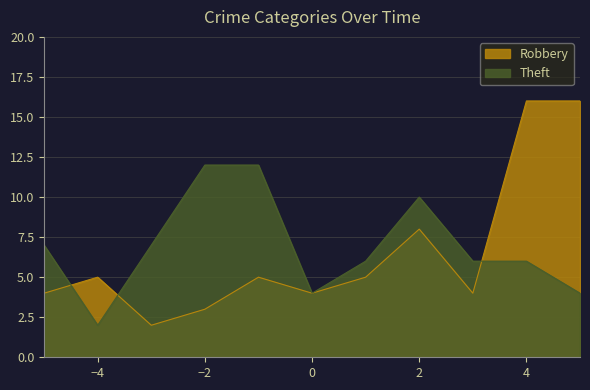

At which category is the sum across all series the highest?

4